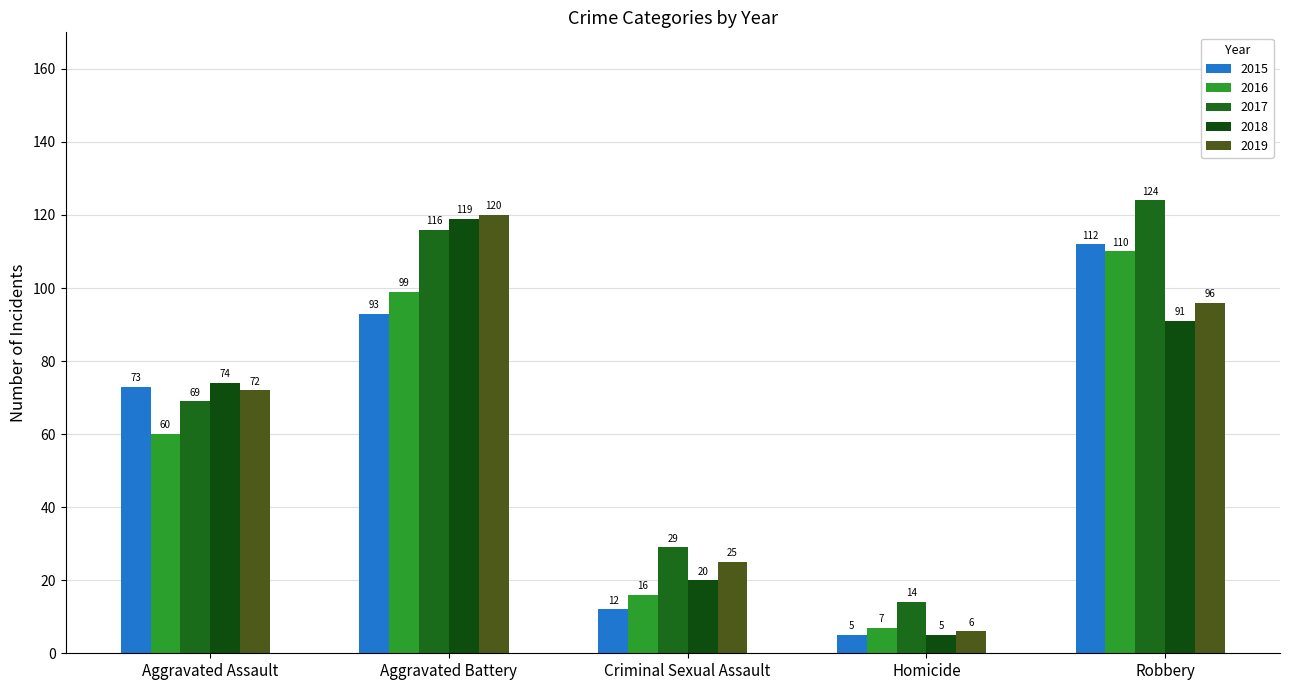

At which category is the sum across all series the highest?

Aggravated Battery